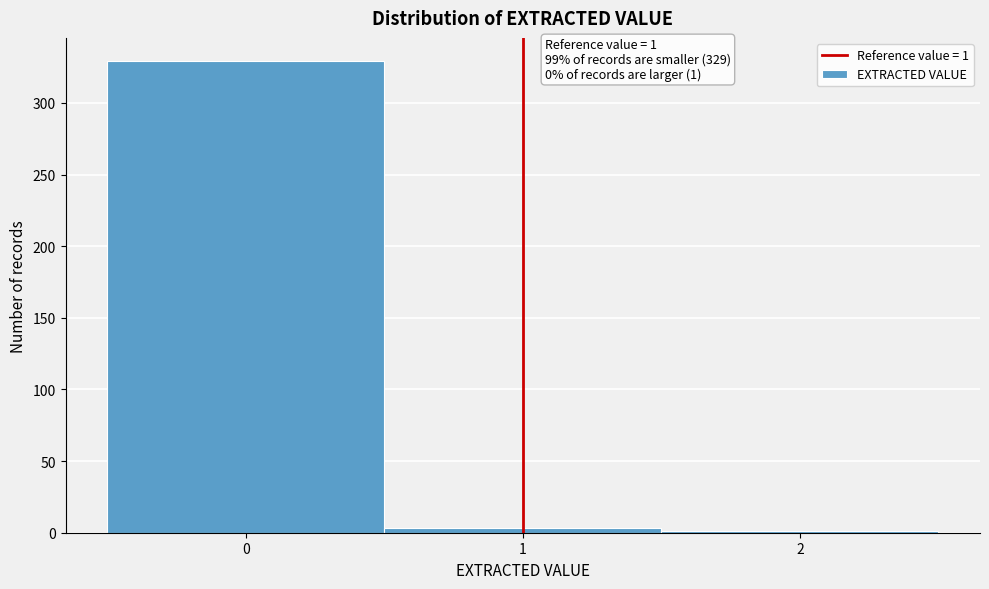

Over which range of the x-axis is the bar tallest?

-0.5 to 0.5